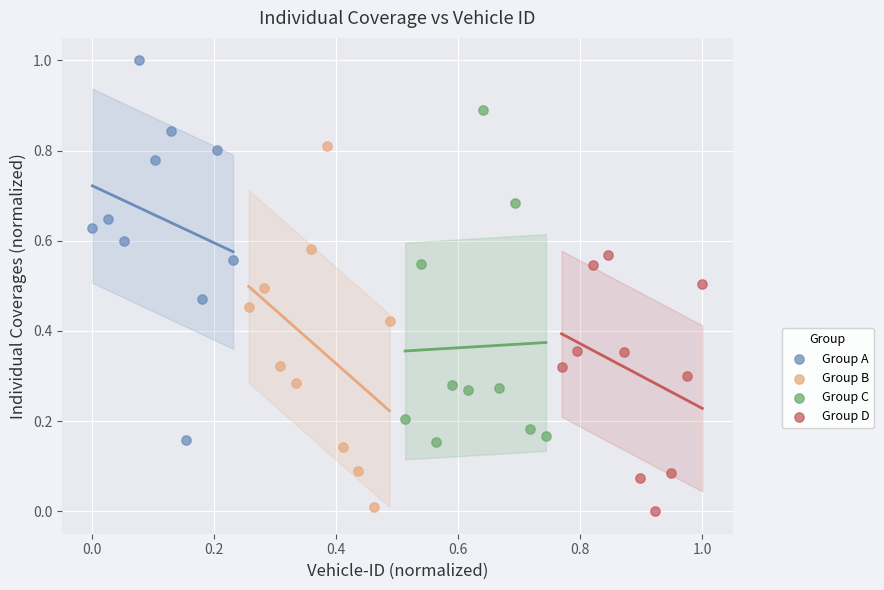

Which series contains the highest Y value?

Group A